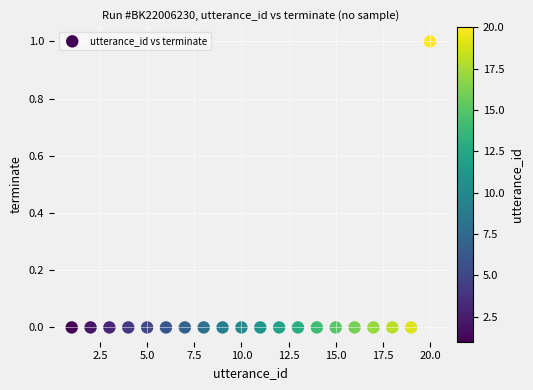

What is the range of X values (max minus min)?

19